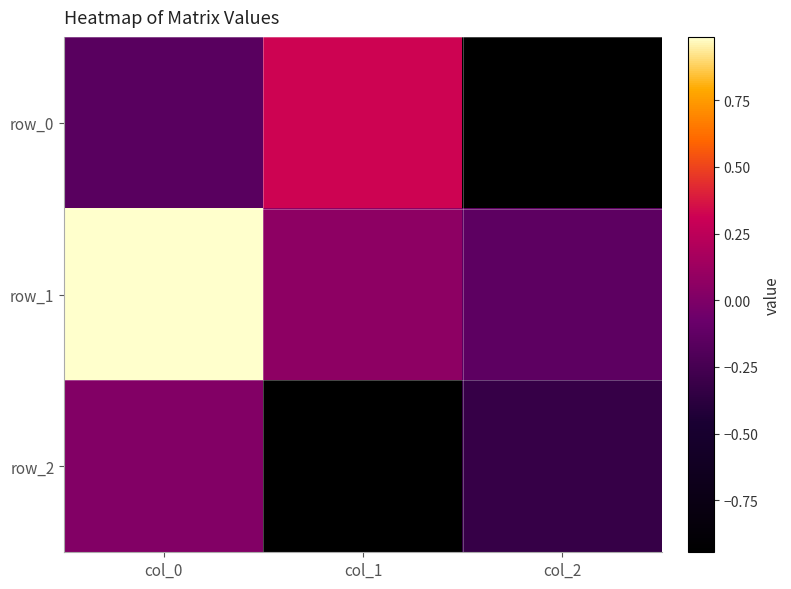

Is the value of row_2 at col_2 greater than the value of row_1 at col_1?

No